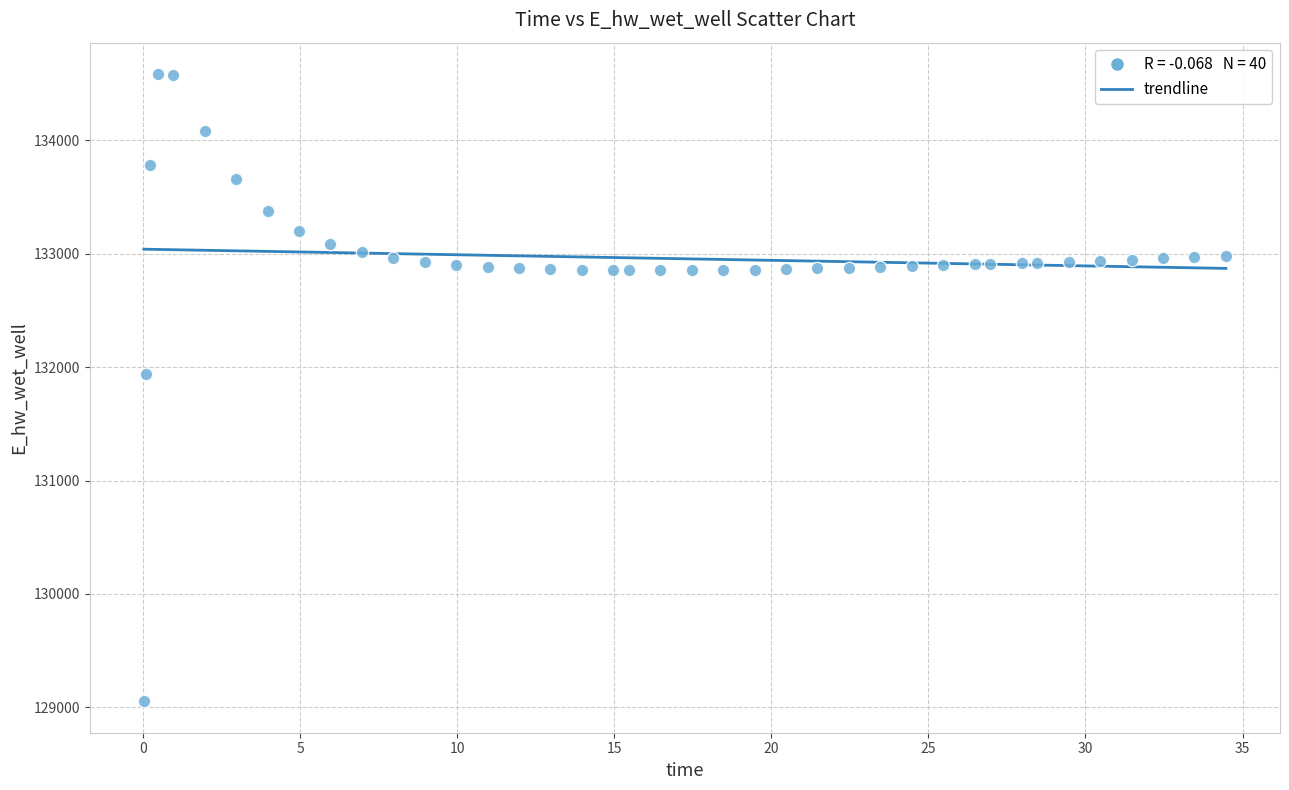

What Y value in the scatter plot is closest to 131818?

131938.3